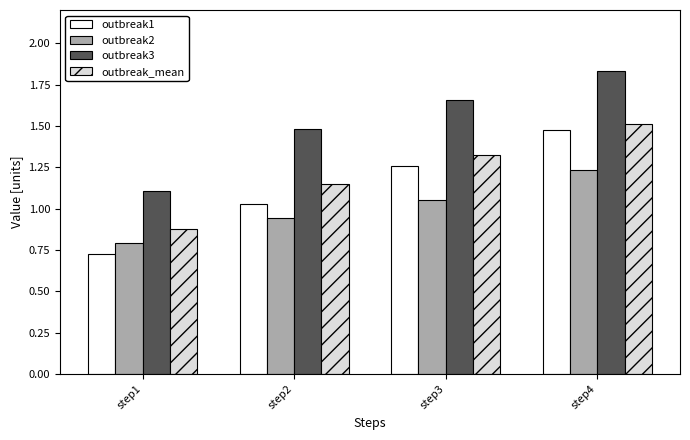

At which label does outbreak2 first exceed 1?

step3